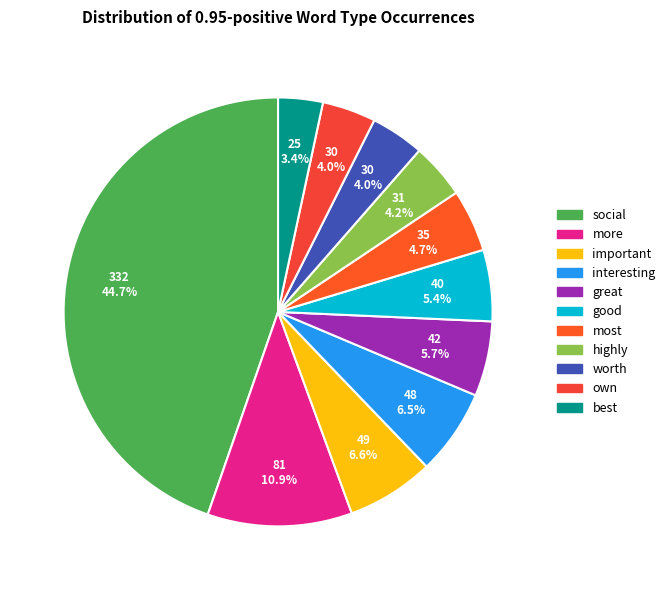

To the nearest percent, what portion does more represent?

11%